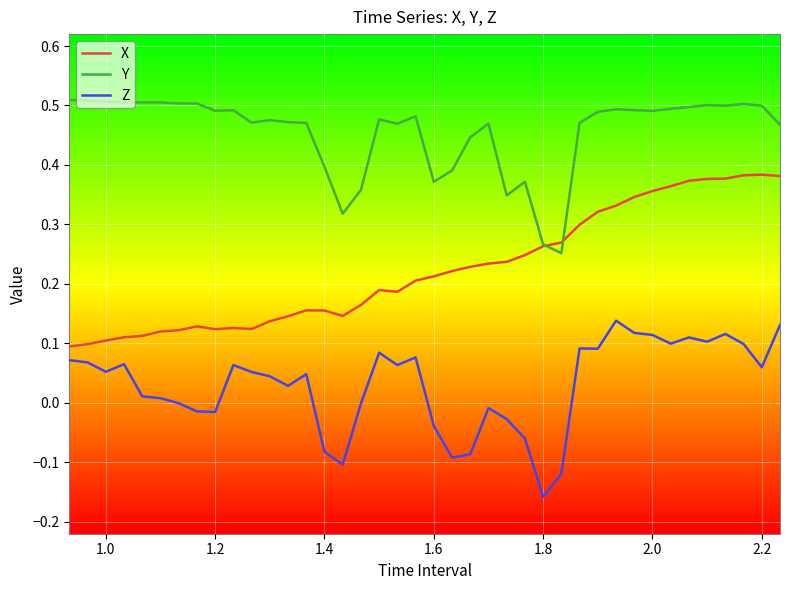

Which series has the largest total across all categories?

Y